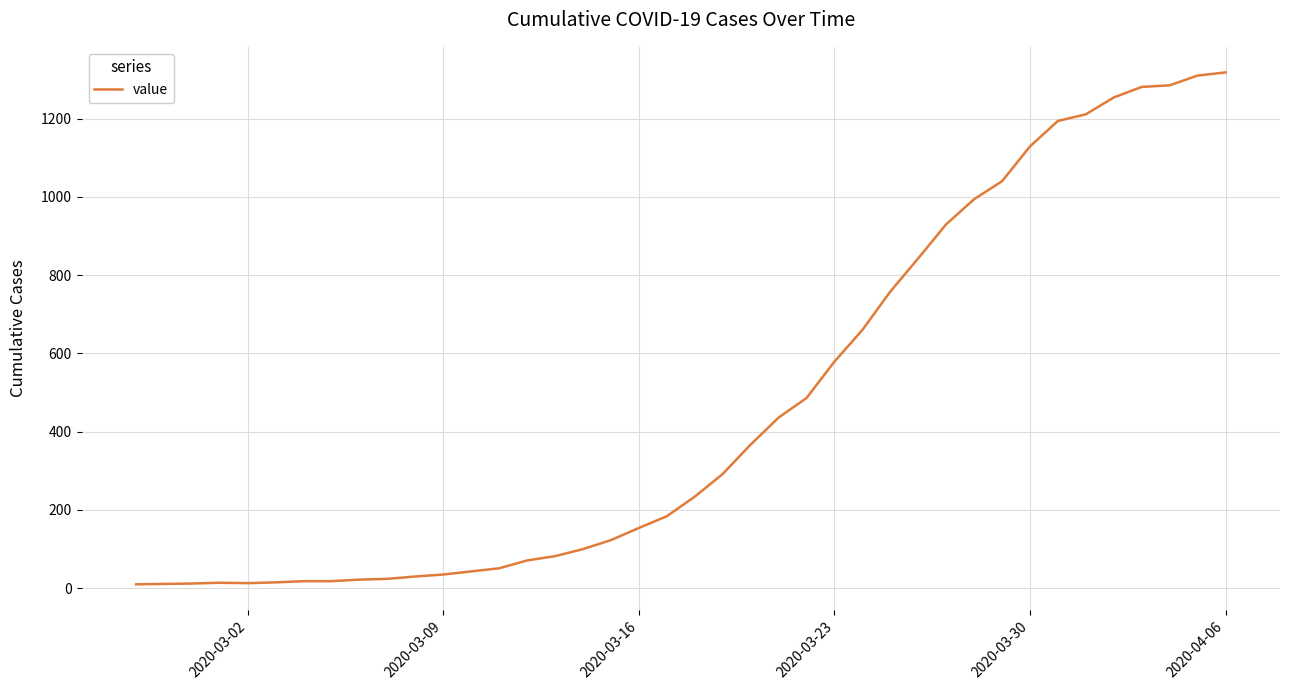

What is the difference between the maximum and minimum values?

1308